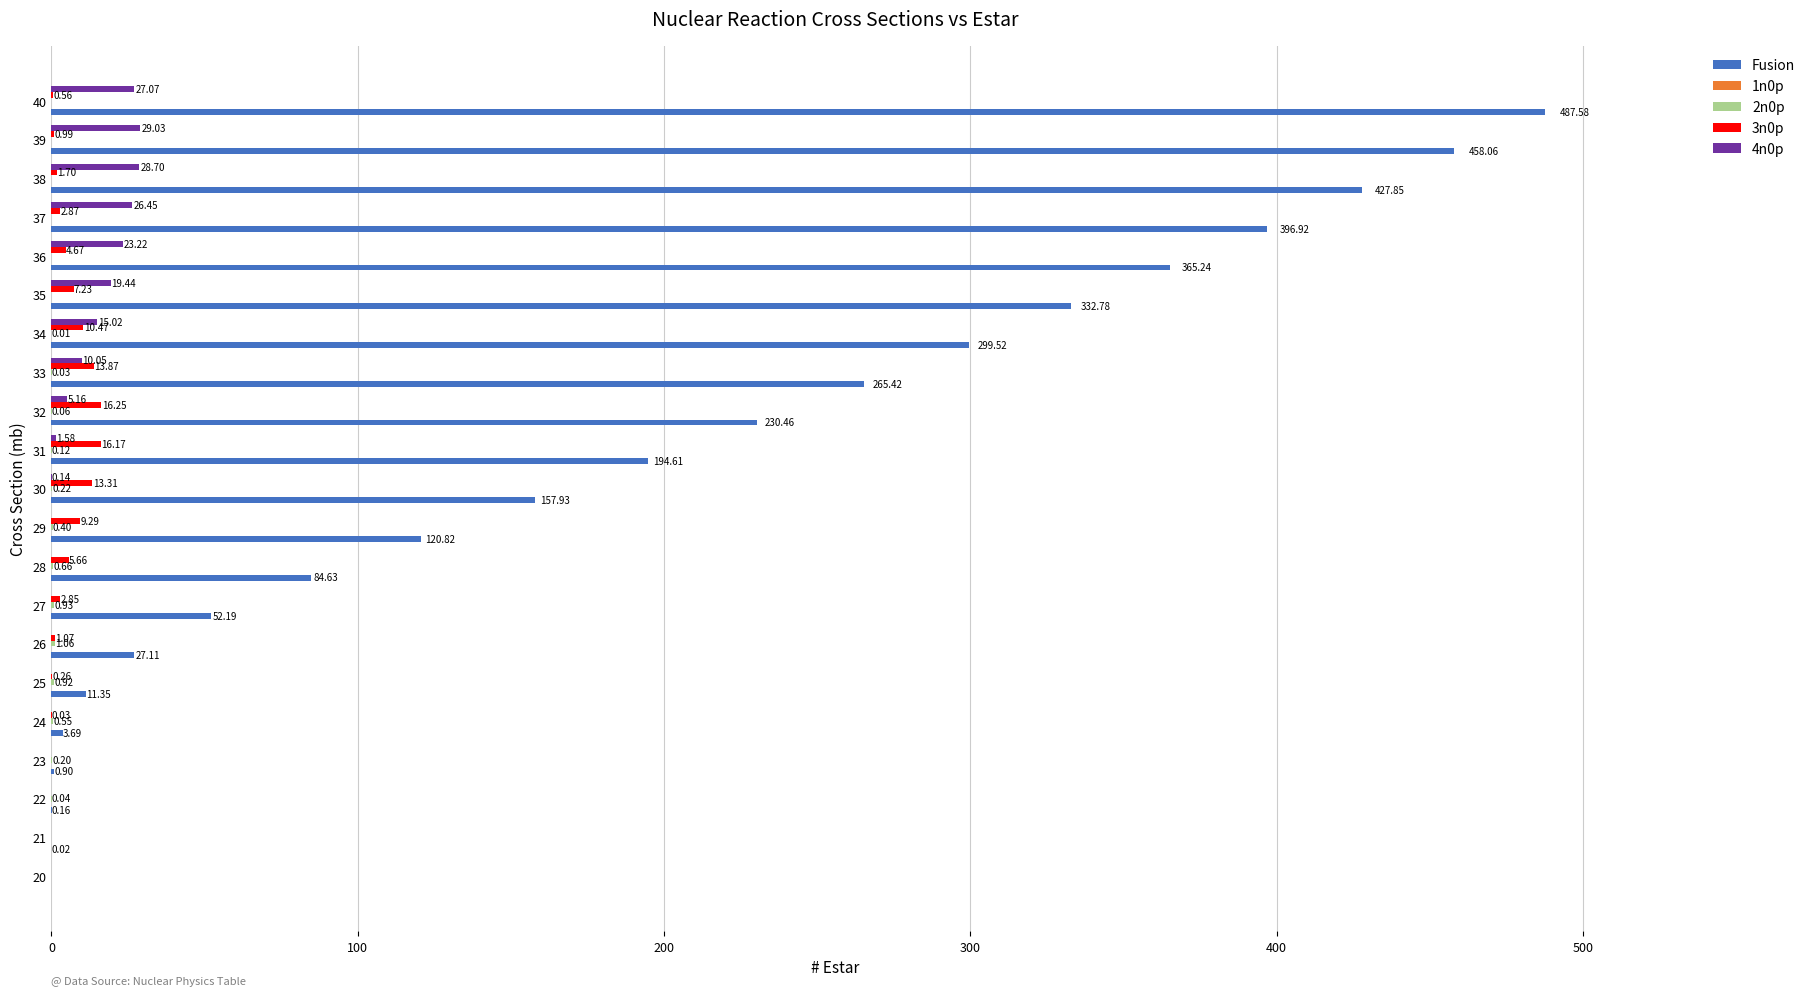

How many data points in 4n0p are above 0?

12